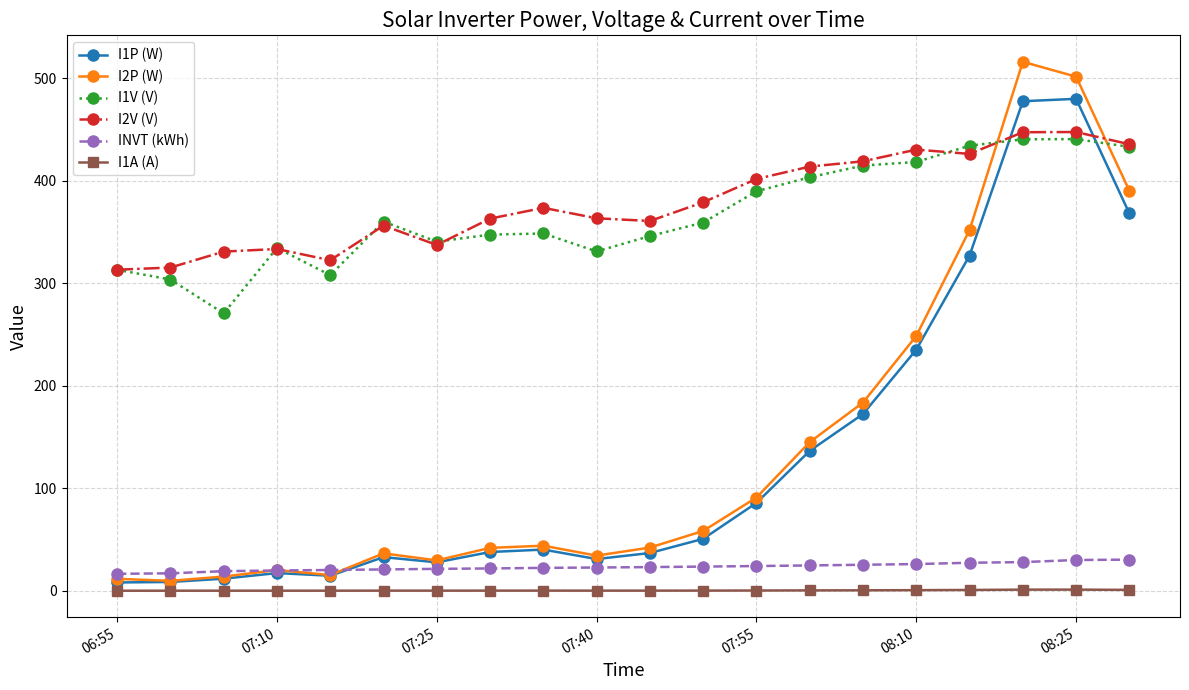

True or false: I1A (A) has more than 2 points higher than both neighbors.

True